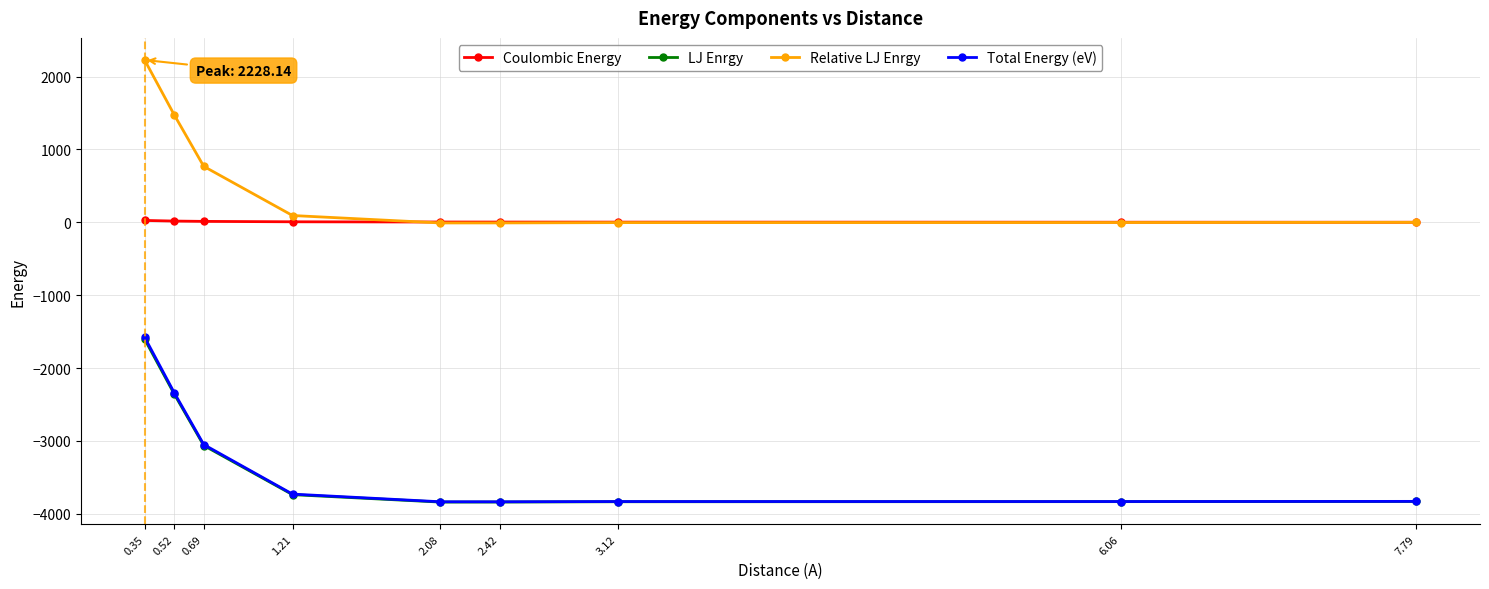

At which category does the chart reach its peak across all series?

0.35